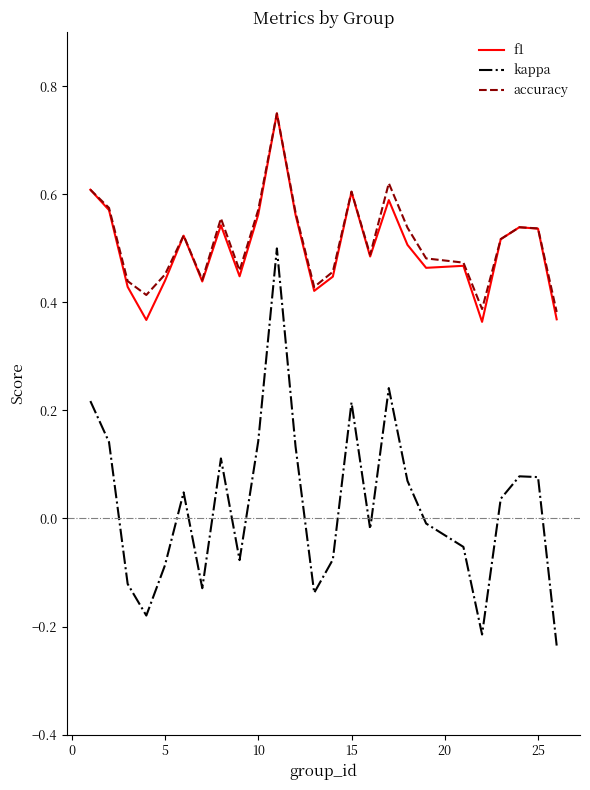

True or false: f1 and kappa intersect in this chart.

False